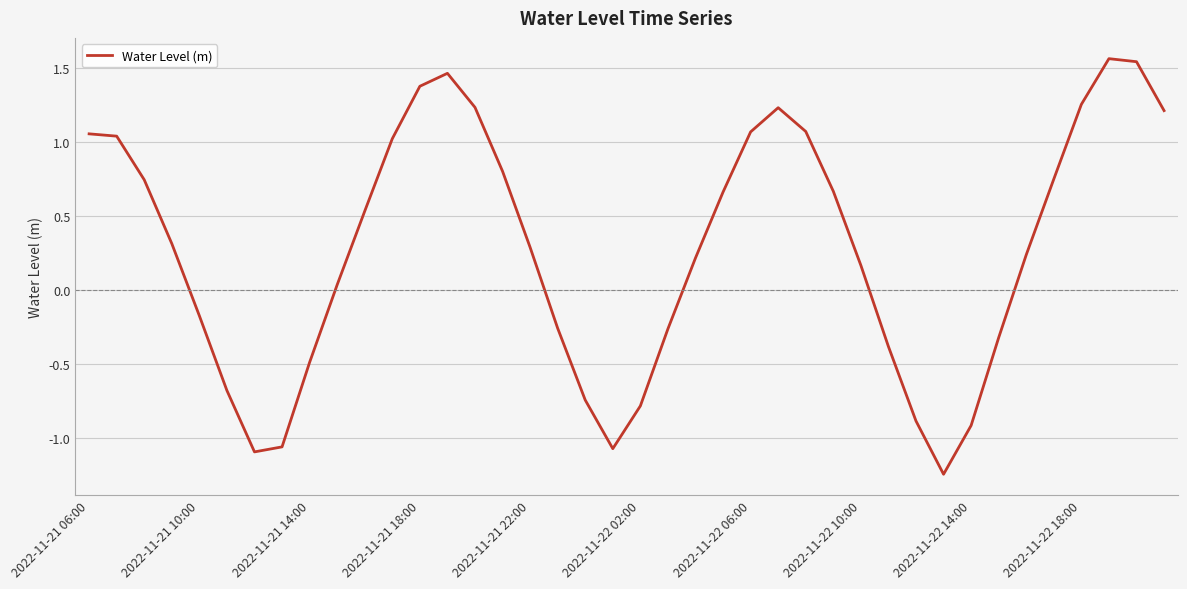

What is the difference between the maximum and minimum values?

2.8